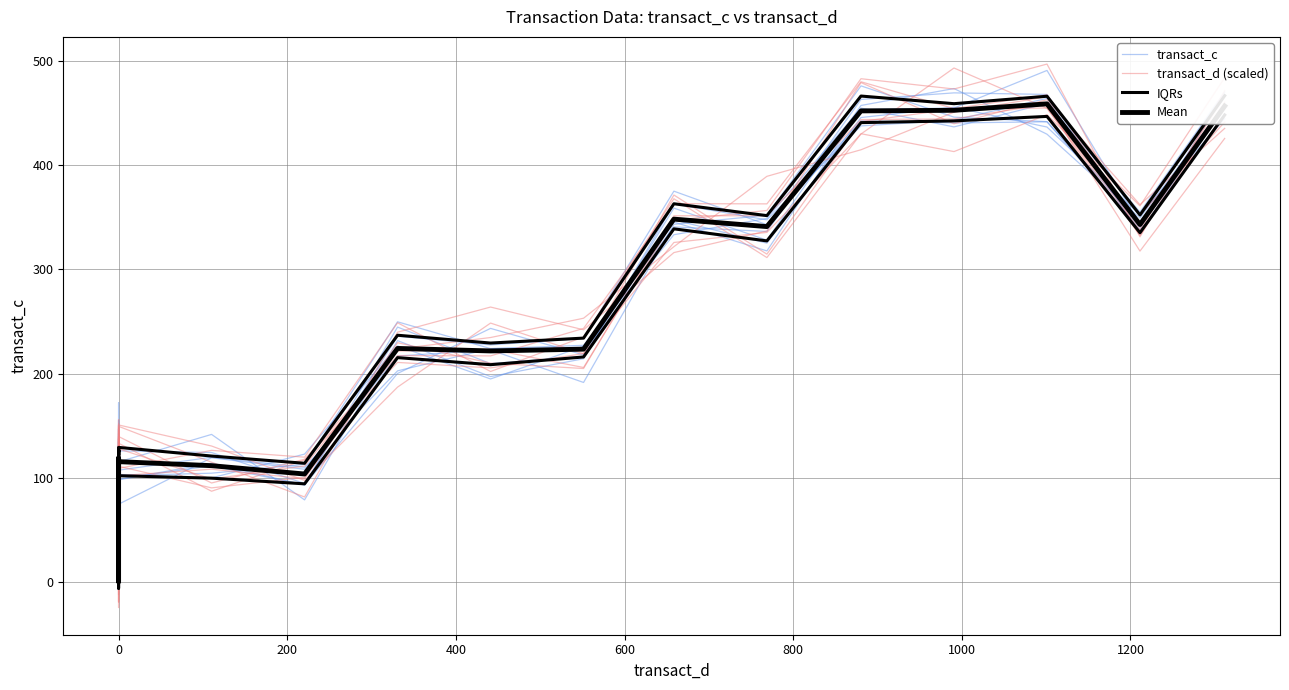

Where do transact_c and Mean first cross each other?

0 and 0